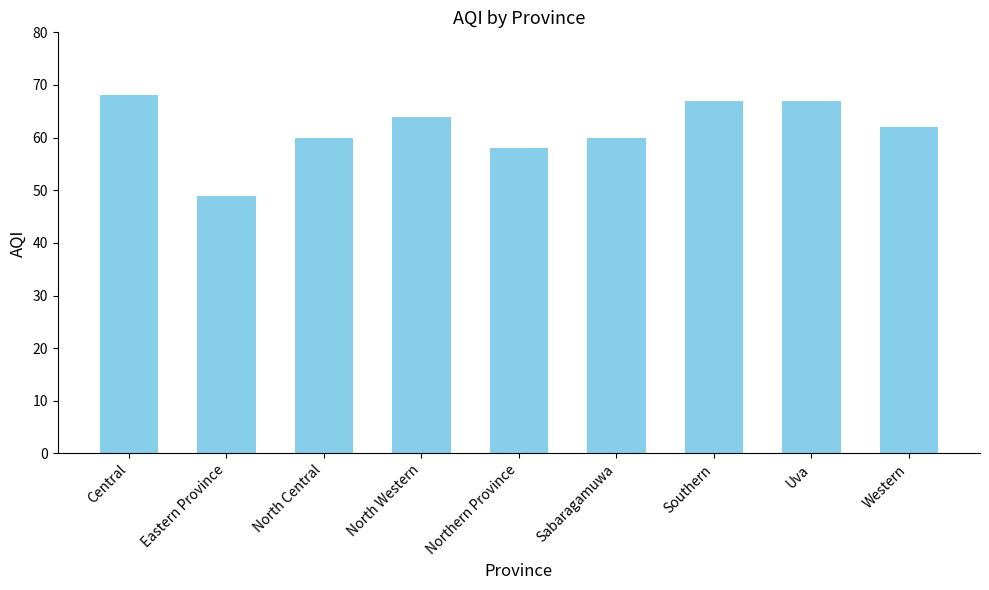

True or false: the data shows 67 at Southern.

True